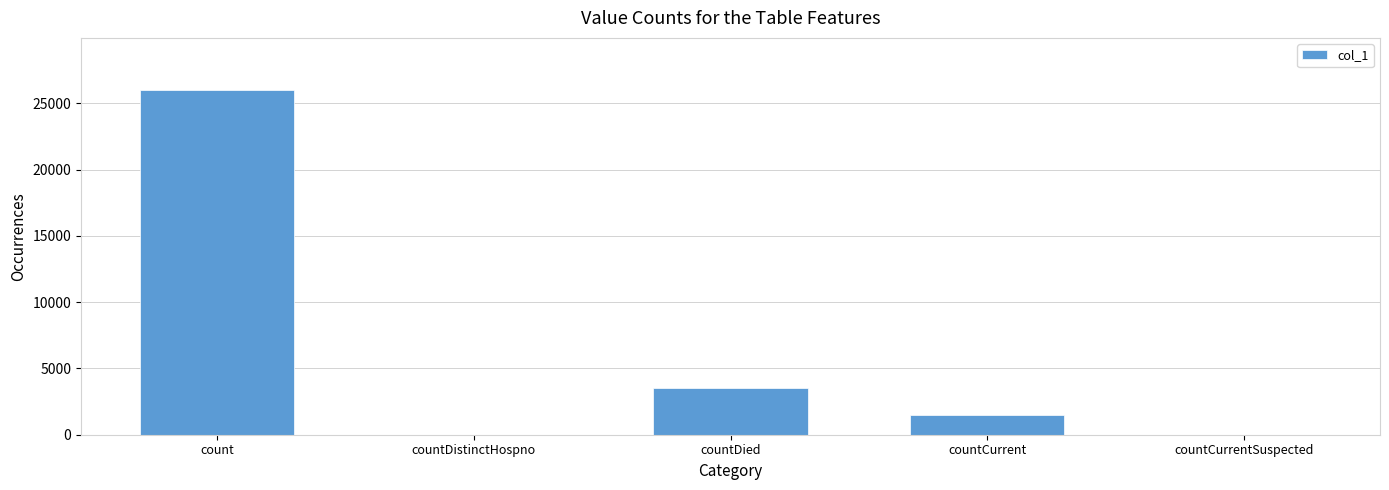

Reading left to right, extract all data points from this chart.

count=26038	countDistinctHospno=0	countDied=3510	countCurrent=1451	countCurrentSuspected=0